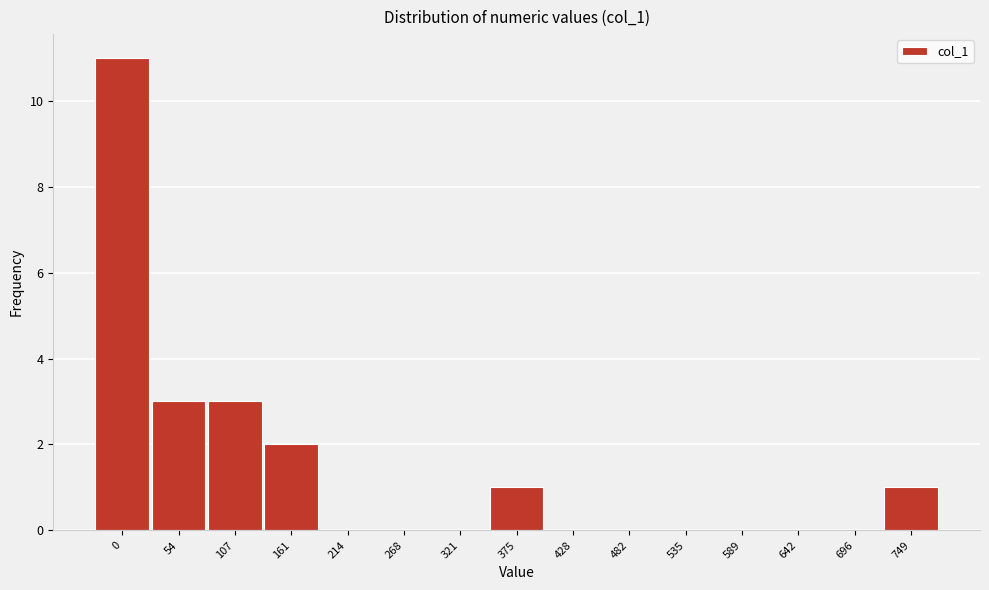

Reading right to left, transcribe all the data shown in this chart.

749=1	696=0	642=0	589=0	535=0	482=0	428=0	375=1	321=0	268=0	214=0	161=2	107=3	54=3	0=11